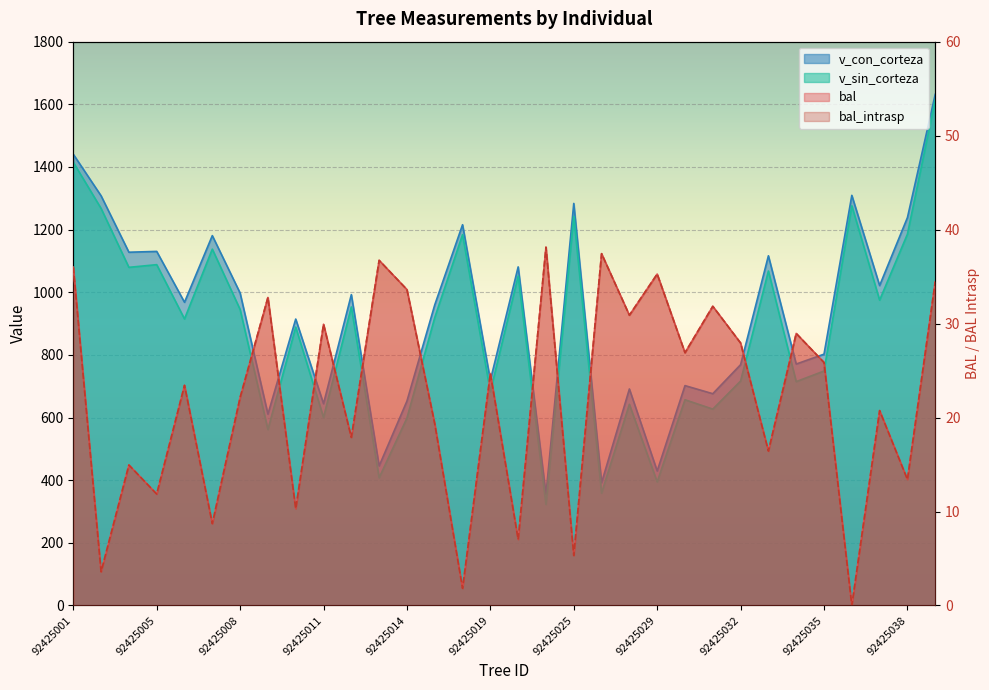

The value of v_con_corteza at 92425026 is 392.0. True or false?

True